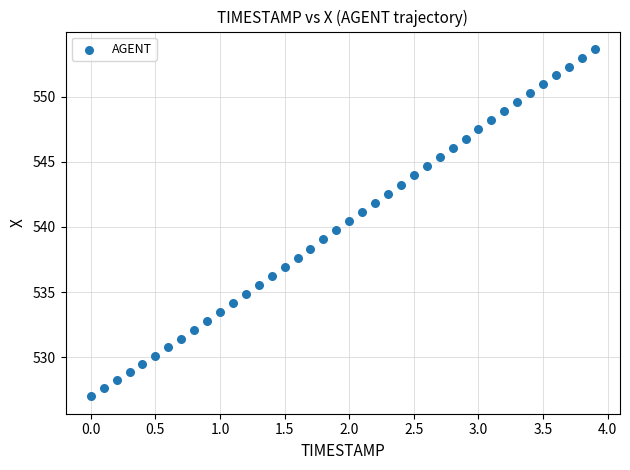

What is the range of X values (max minus min)?

3.9